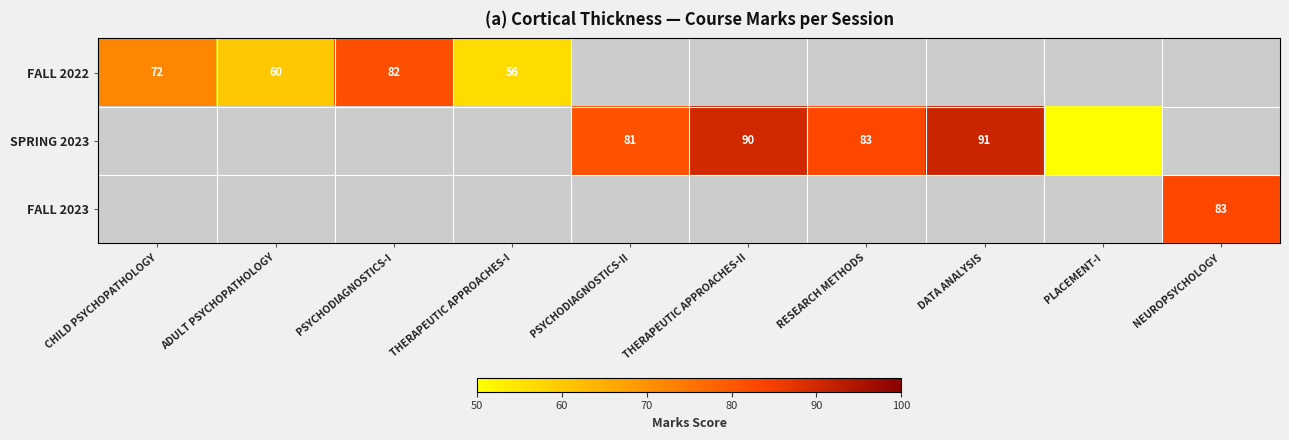

At how many categories does at least one series exceed 83?

2